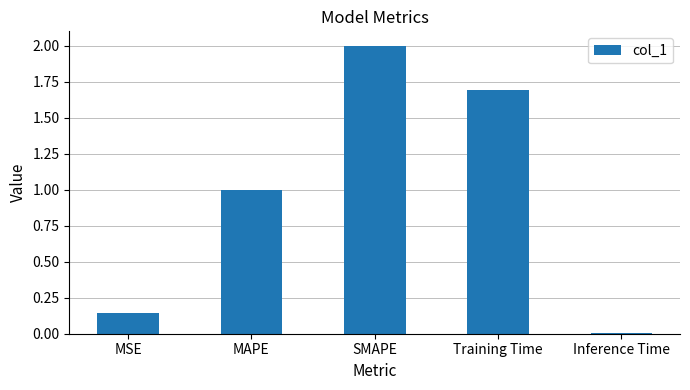

What is the label of the 3rd bar from the right?

SMAPE